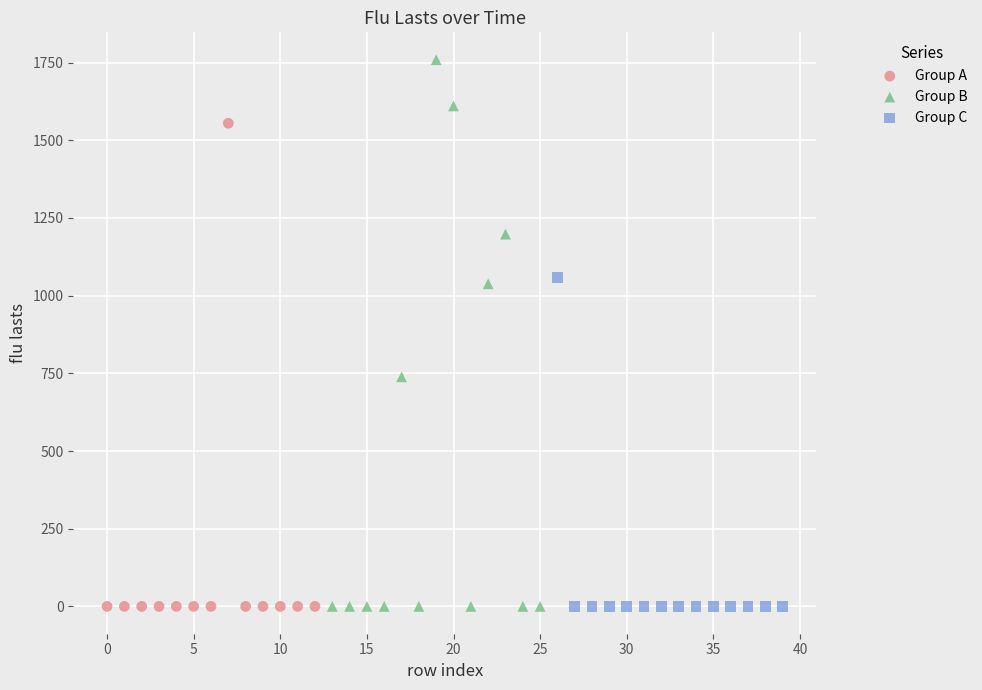

What are all the series names shown in the legend?

Group A, Group B, Group C